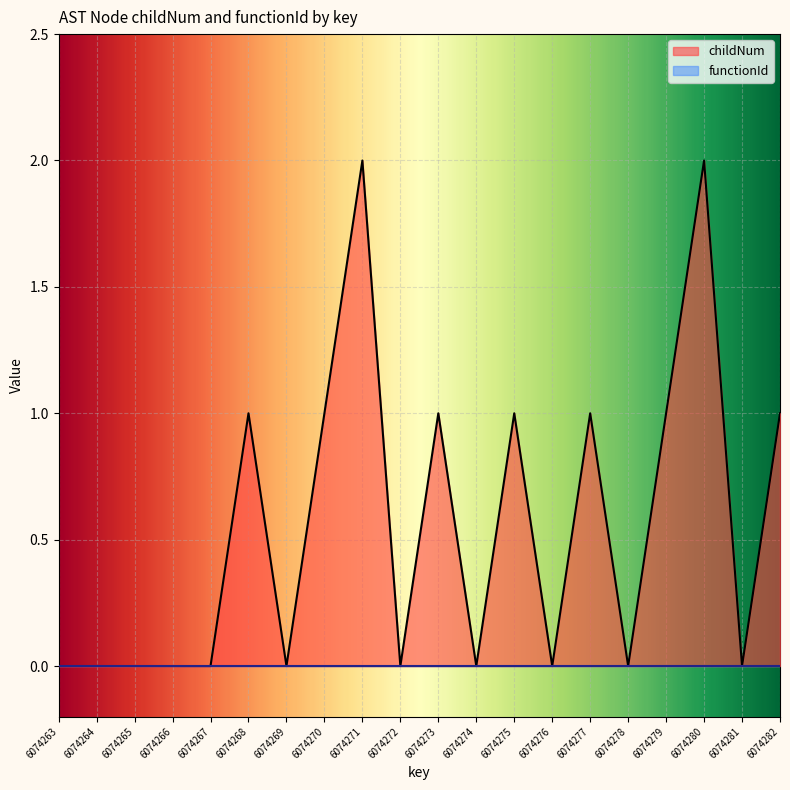

What is the difference between the maximum and minimum values?

2